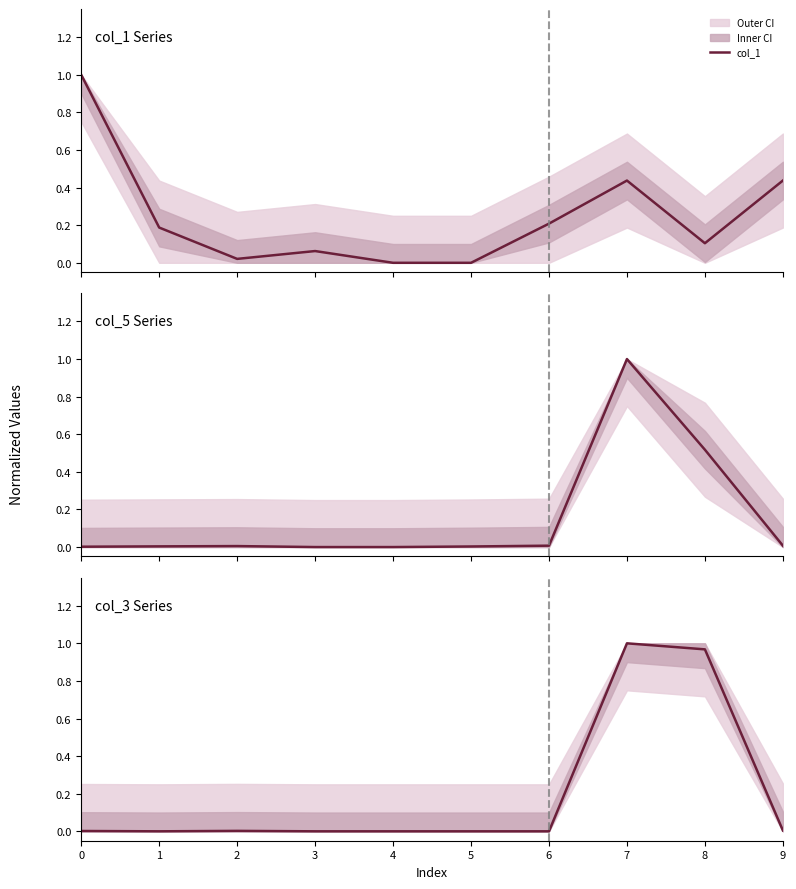

List the series in order of their peak value, highest first.

col_1, col_5, col_3